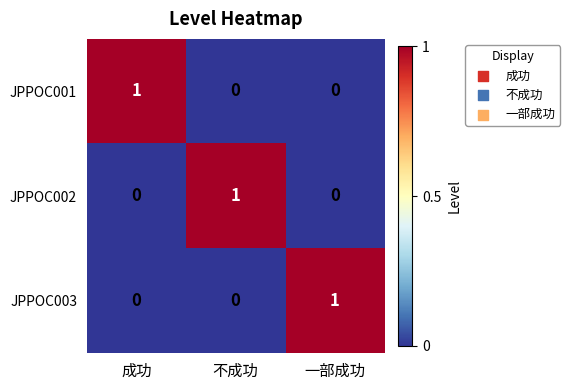

At how many categories does at least one series exceed 0?

3